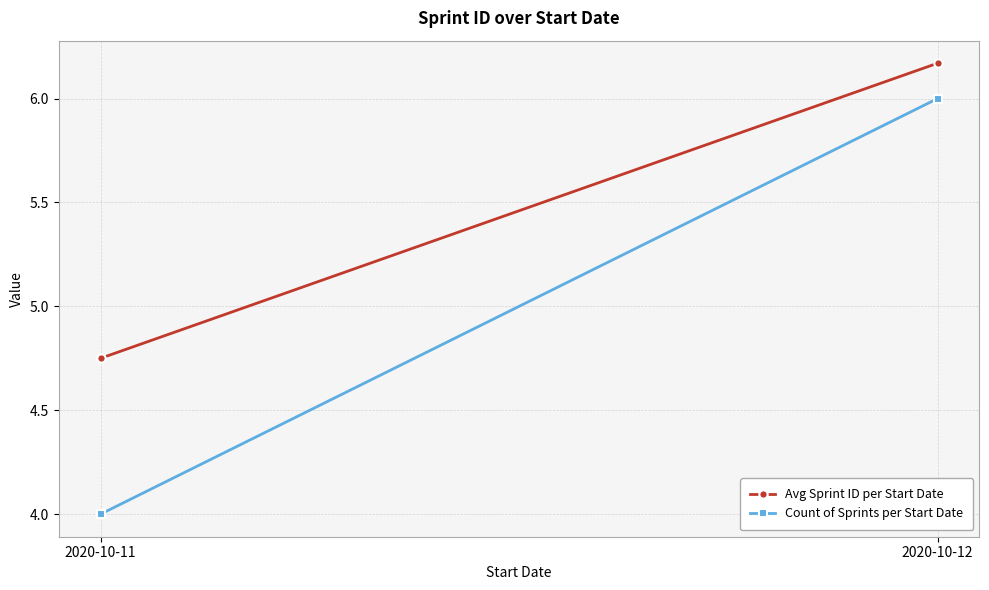

How many series are shown in this chart?

2